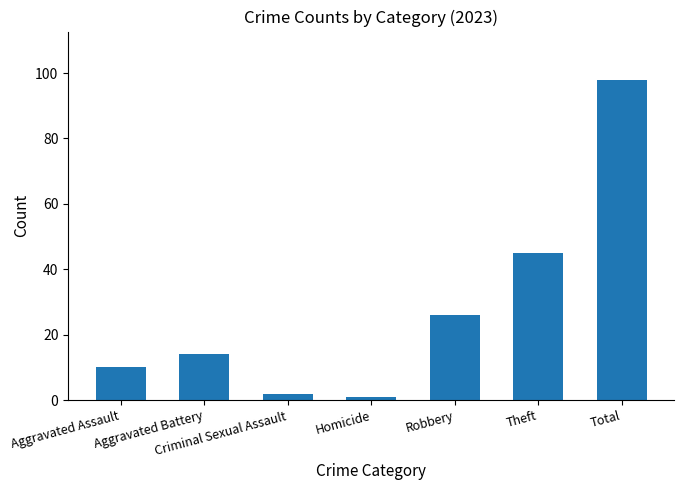

Which has a higher value, Total or Robbery?

Total